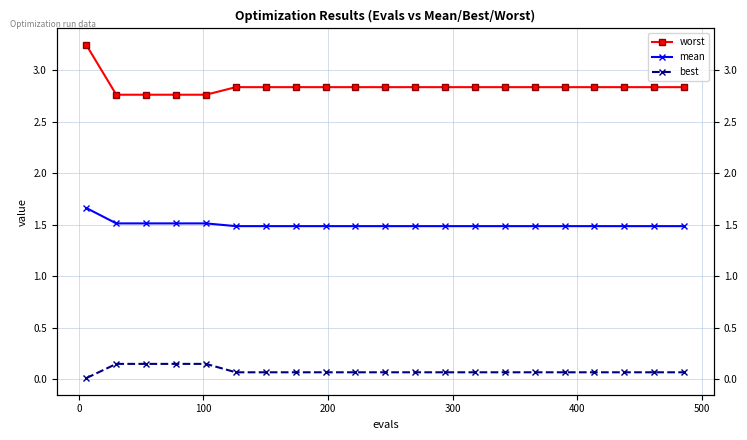

What is the value of the best point at the 14th from the left?

0.1